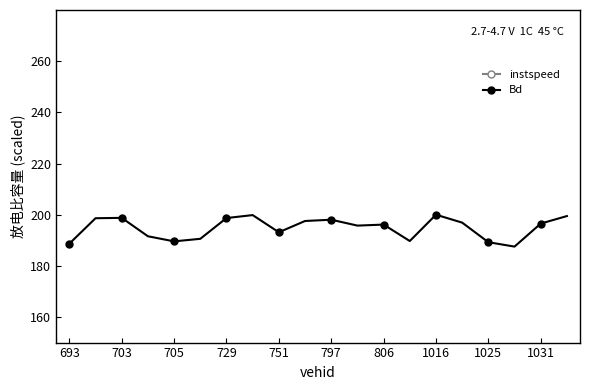

What is the value of the Bd point at the 16th from the left?

196.9